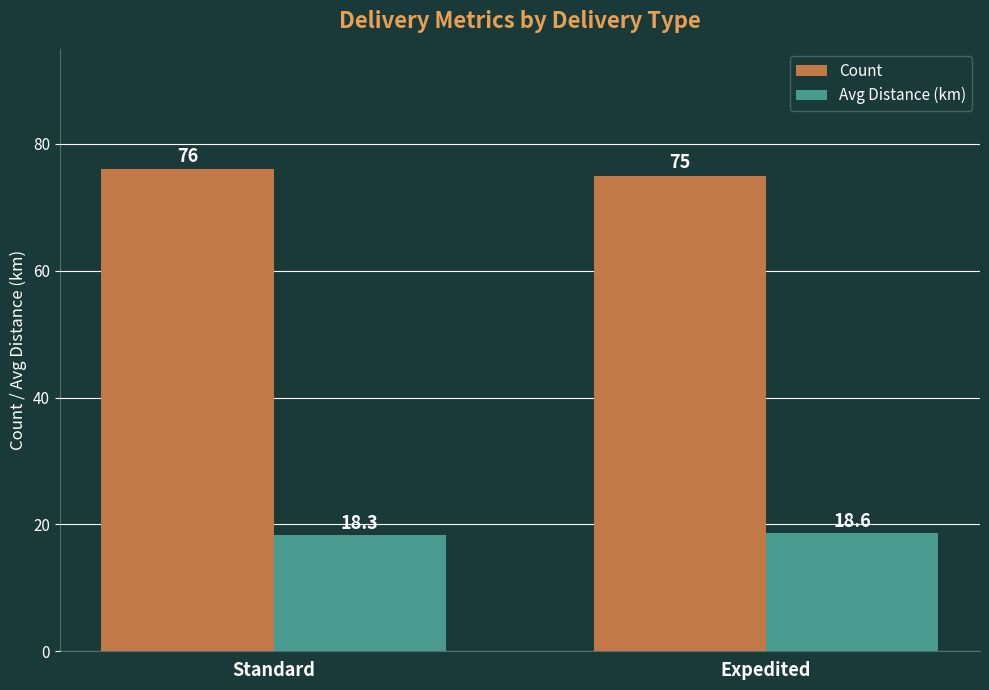

What position from the left is Expedited?

2